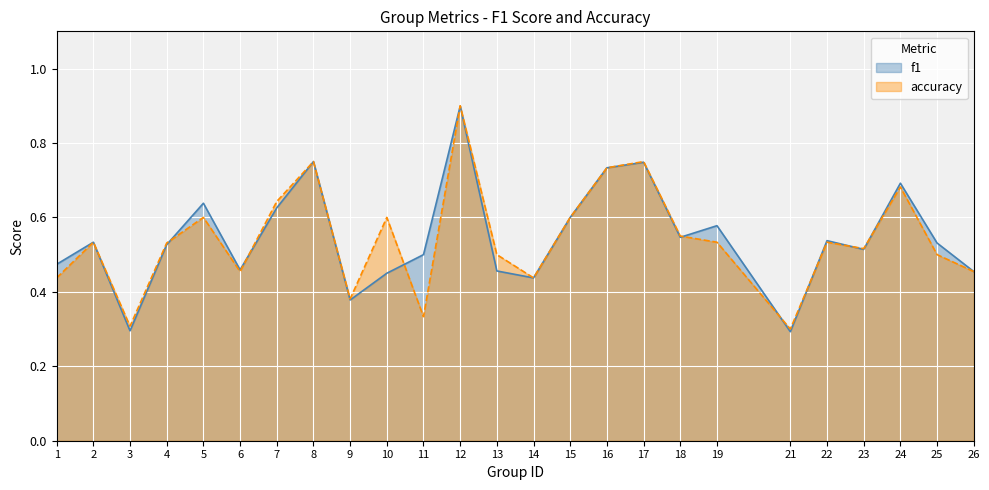

True or false: accuracy has more than 0 interior local peaks.

True